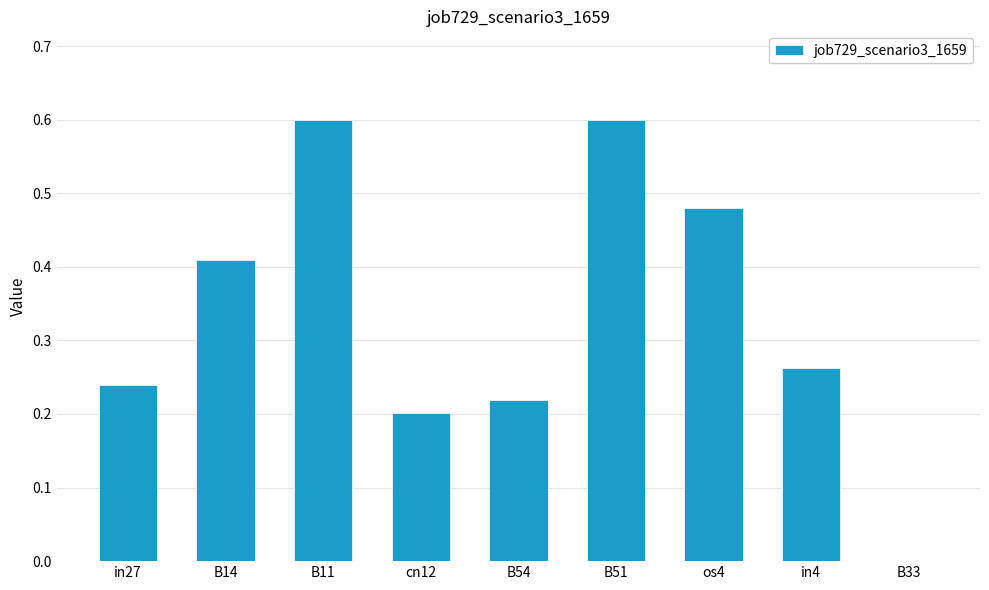

What is the sum of the values at B51 and B14?

1.0